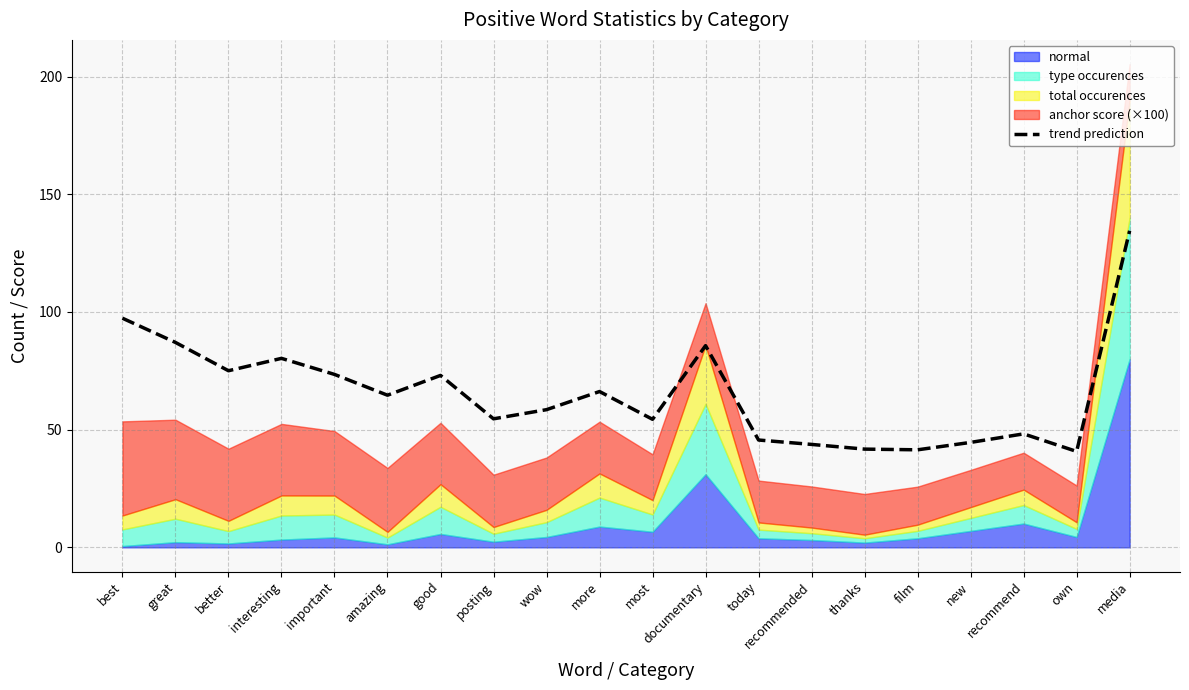

What position from the right is recommended?

7